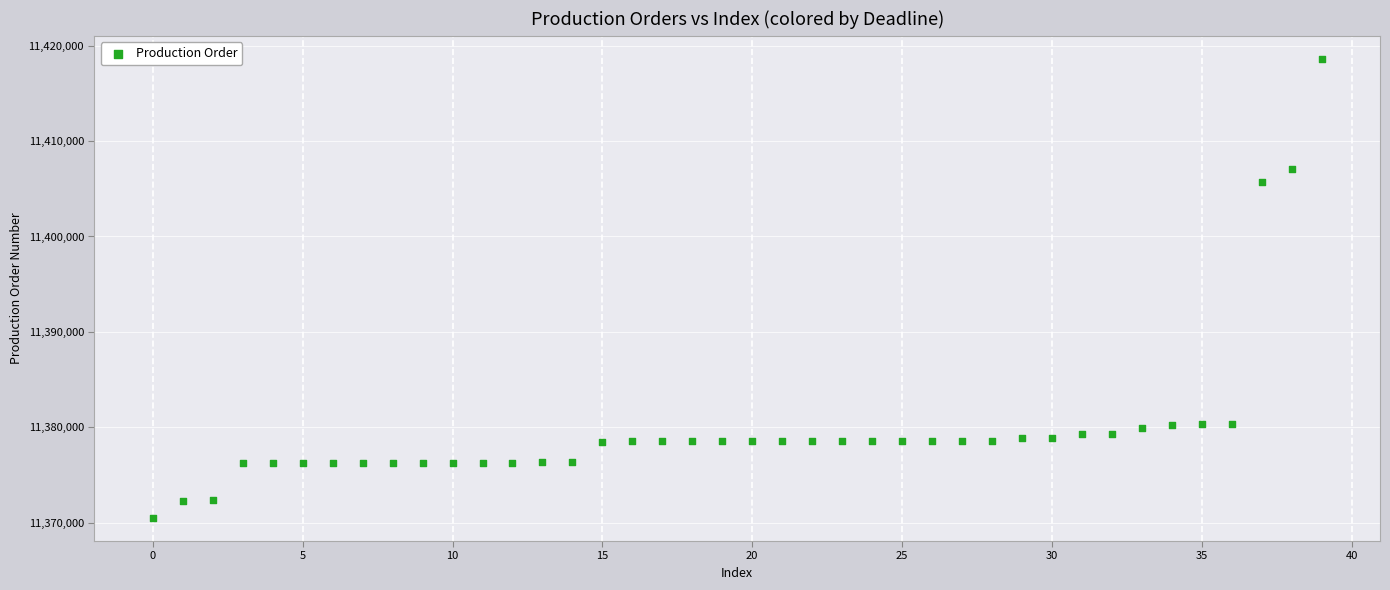

What Y value in the scatter plot is closest to 11394553?

11405727